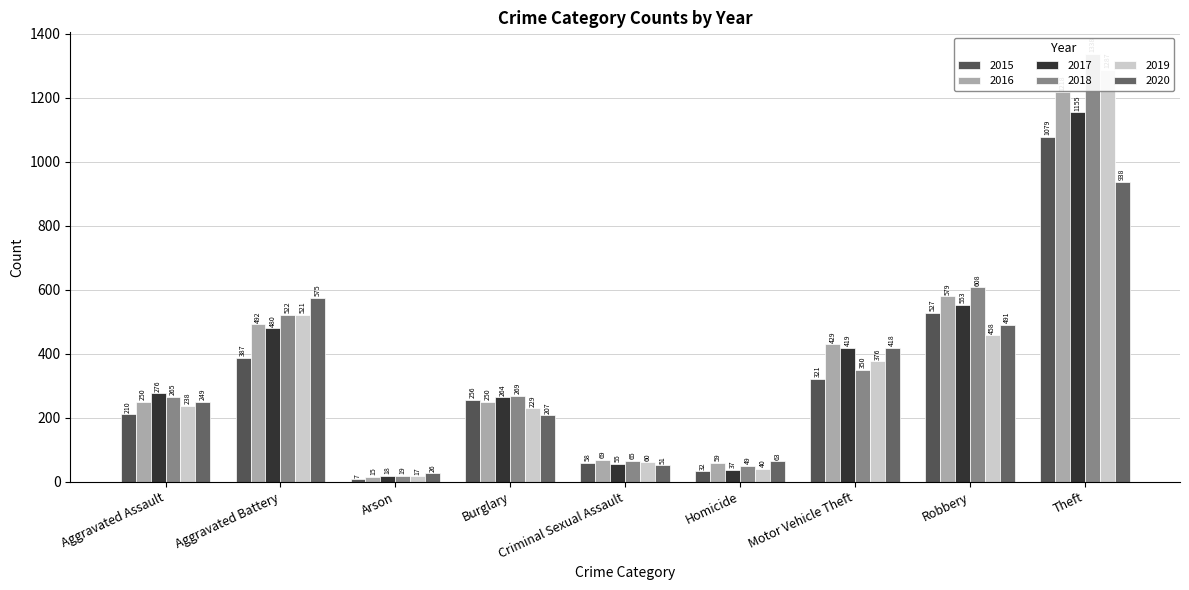

How many groups of bars are there?

9